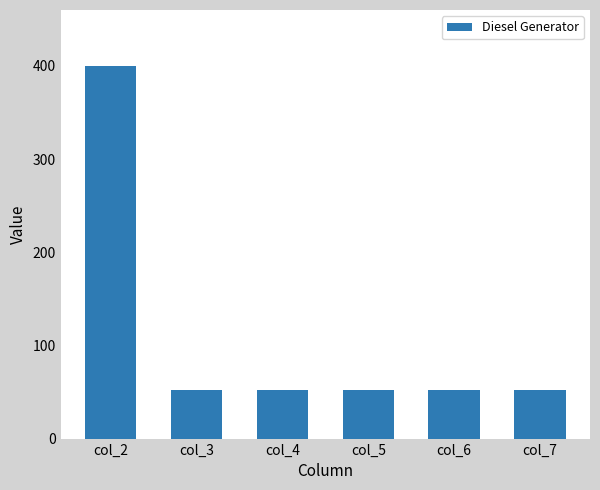

What is the ratio of the value at col_2 to the value at col_5?

7.7